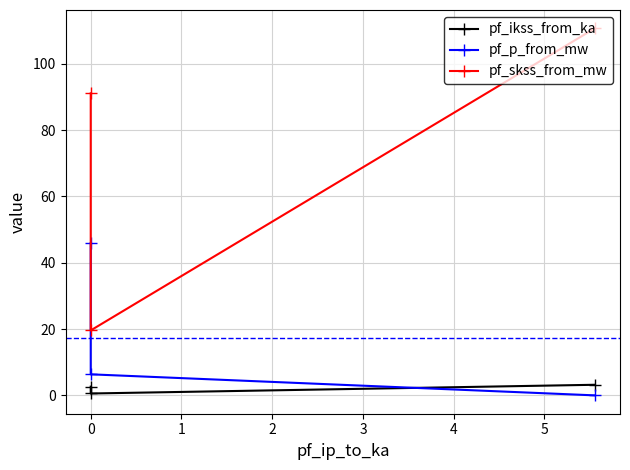

The pf_p_from_mw series shows 6.3 at 0. True or false?

True